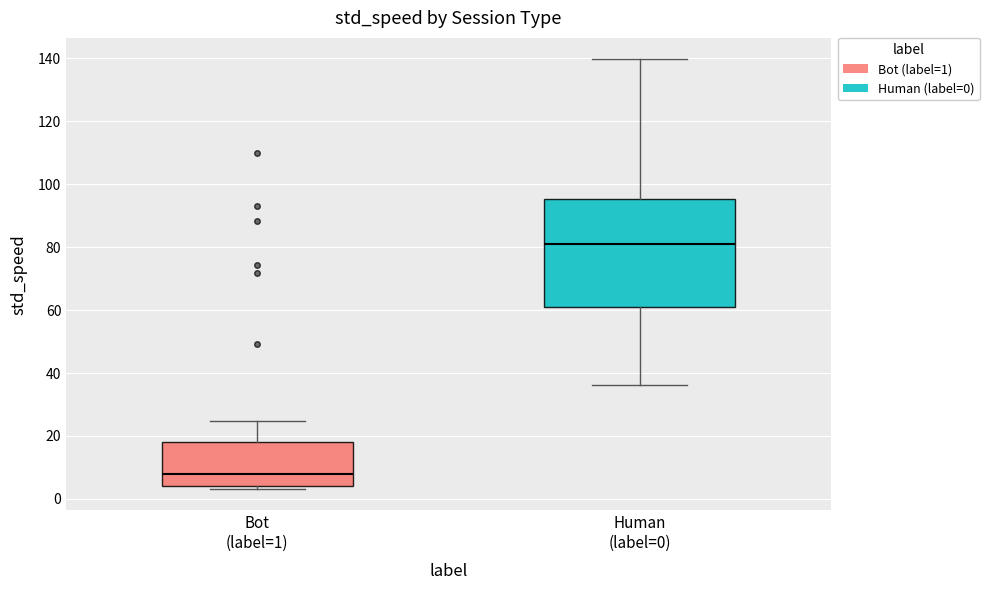

Where does the median line of the box for Bot (label=1) sit on the y-axis? The values are not printed on the chart, so give them approximately, as read against the axis.

8